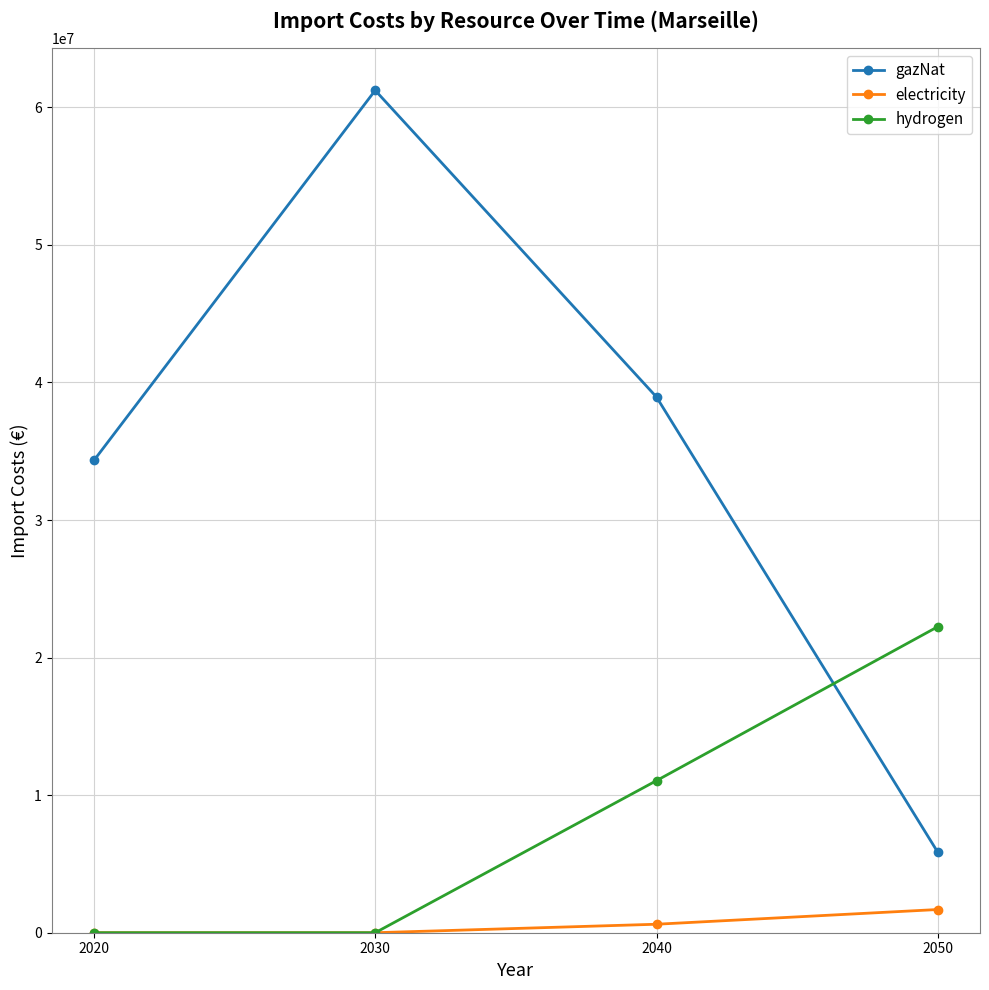

How many lines are shown in the chart?

3